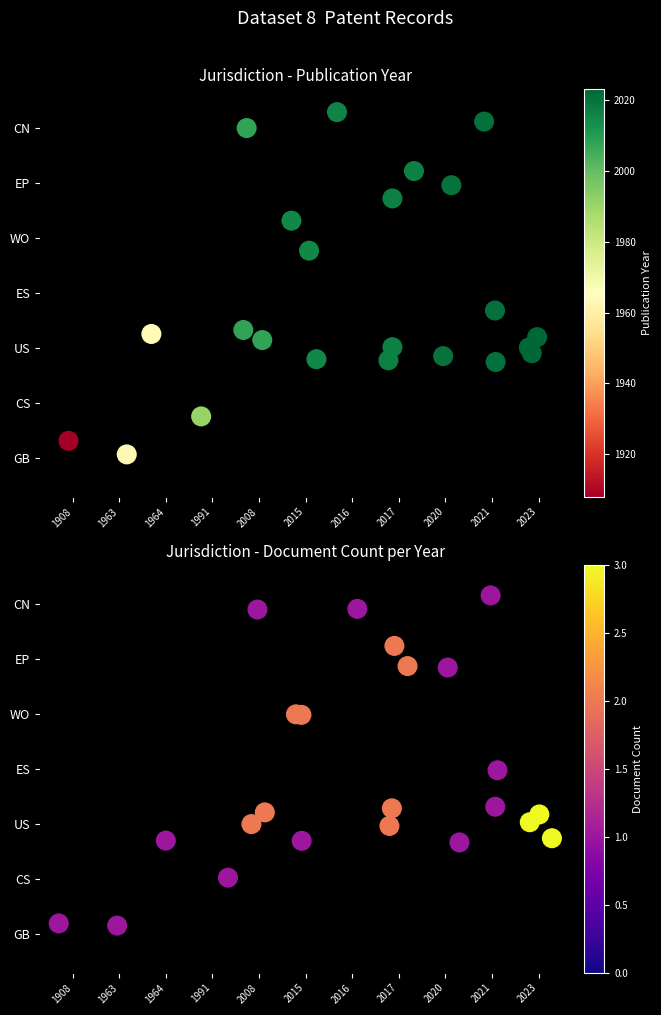

At how many categories does at least one series exceed 3?

8